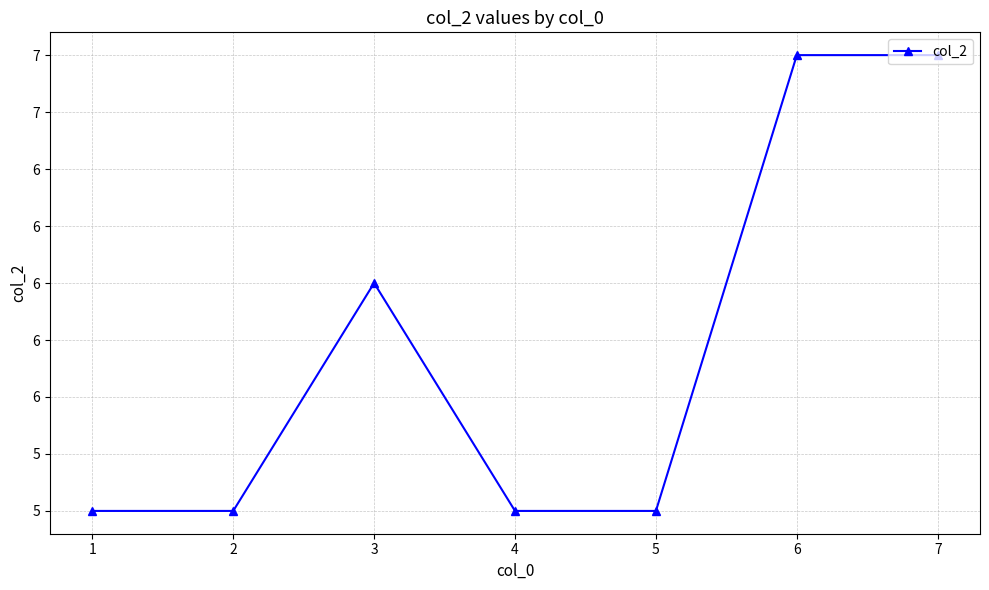

At which category does the data reach its first local peak?

3